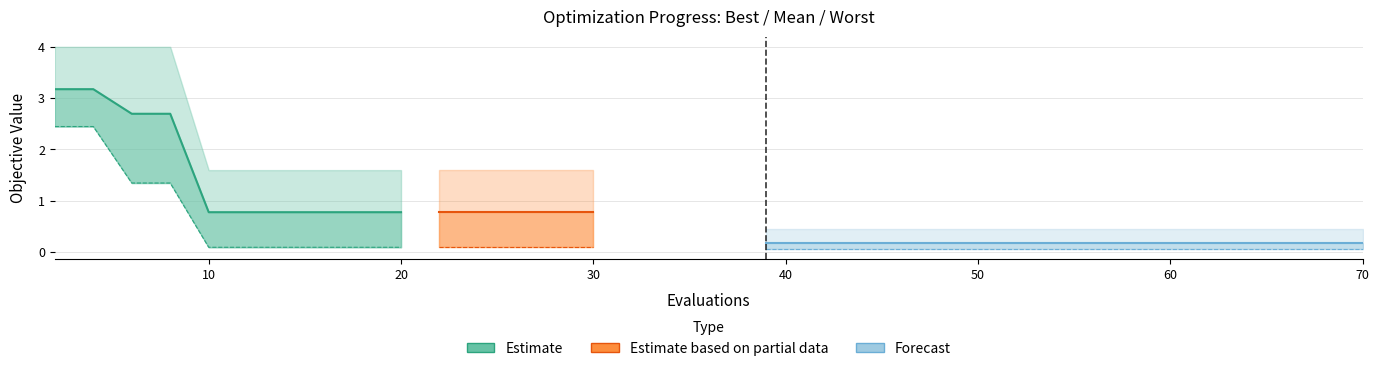

Reading left to right, extract all data points from this chart.

mean: 2=3.2	4=3.2	6=2.7	8=2.7	10=0.8	12=0.8	14=0.8	16=0.8	18=0.8	20=0.8	22=0.8	24=0.8	26=0.8	28=0.8	30=0.8	39=0.2	42=0.2	50=0.2	60=0.2	70=0.2
best: 2=2.4	4=2.4	6=1.3	8=1.3	10=0.1	12=0.1	14=0.1	16=0.1	18=0.1	20=0.1	22=0.1	24=0.1	26=0.1	28=0.1	30=0.1	39=0.1	42=0.1	50=0.1	60=0.1	70=0.1
worst: 2=4.0	4=4.0	6=4.0	8=4.0	10=1.6	12=1.6	14=1.6	16=1.6	18=1.6	20=1.6	22=1.6	24=1.6	26=1.6	28=1.6	30=1.6	39=0.4	42=0.4	50=0.4	60=0.4	70=0.4